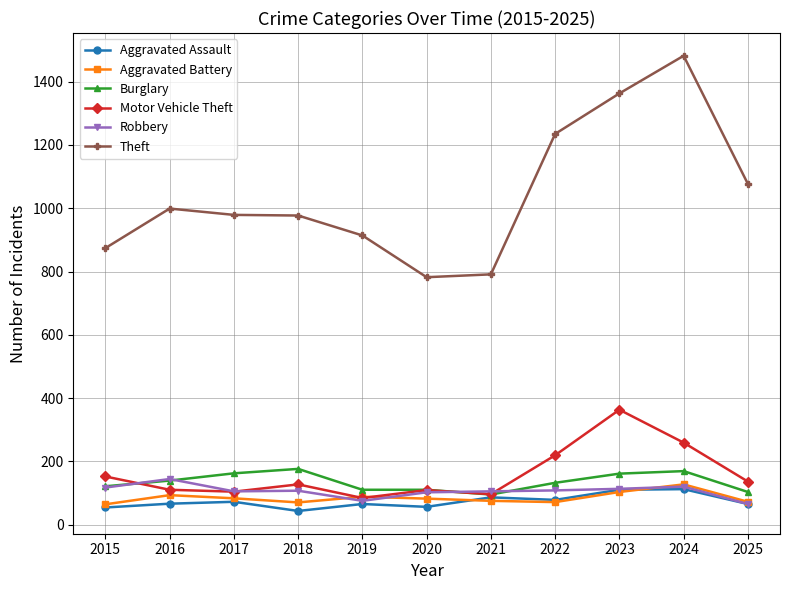

List the series in order of their peak value, highest first.

Theft, Motor Vehicle Theft, Burglary, Robbery, Aggravated Battery, Aggravated Assault